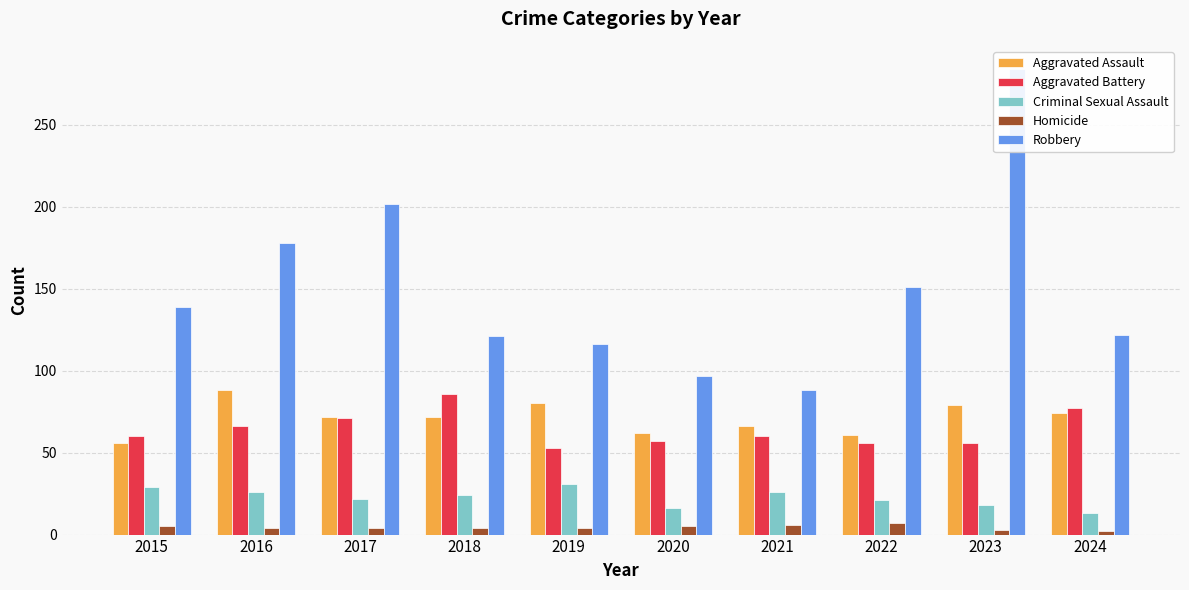

Between 2015 and 2023, which series saw the biggest shift?

Robbery